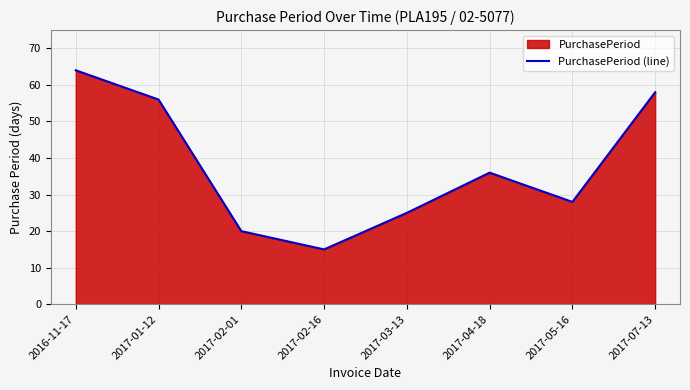

The chart shows a value of 58 at 2017-07-13. True or false?

True